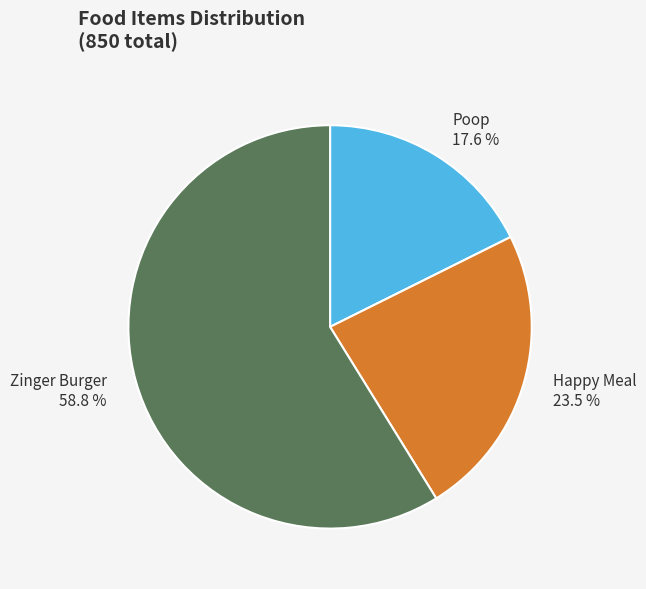

To the nearest percent, what is the average slice percentage?

33%